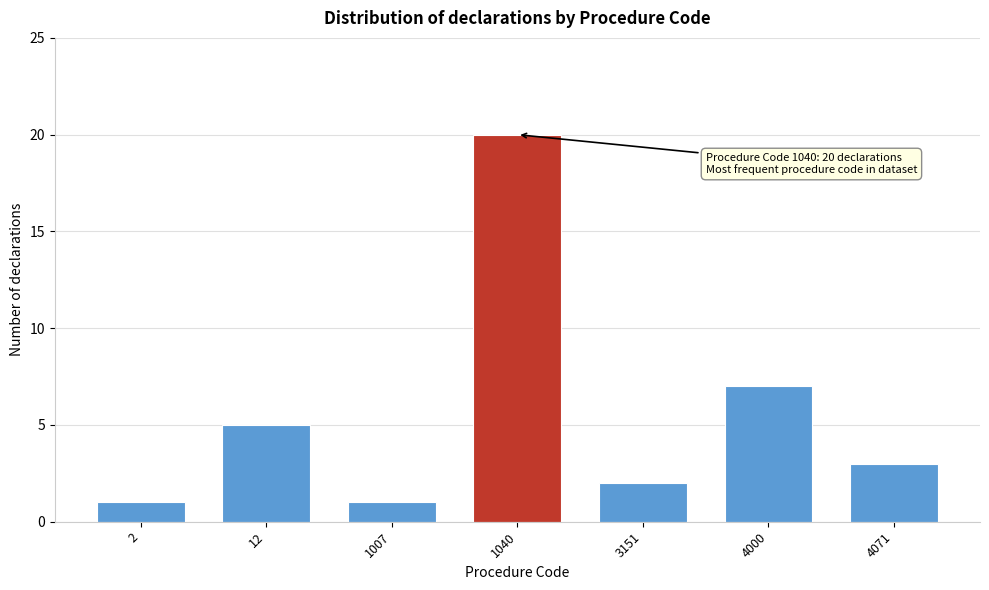

Reading left to right, what are all the values shown in this chart?

2=1	12=5	1007=1	1040=20	3151=2	4000=7	4071=3